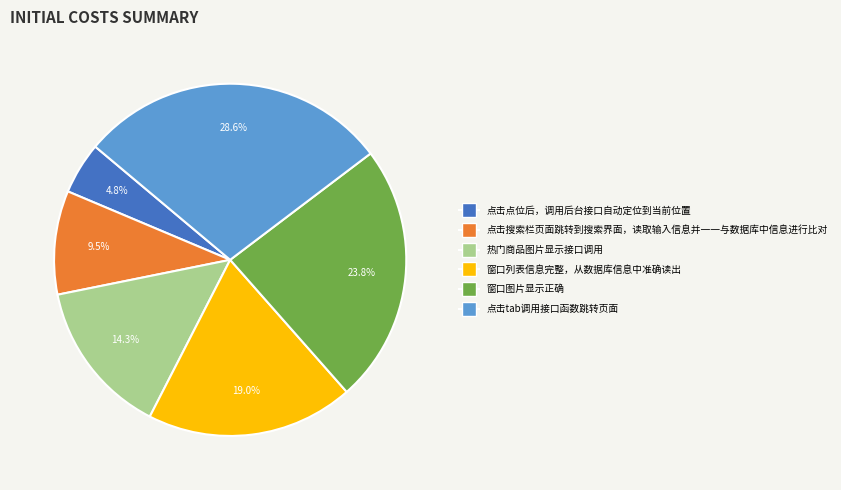

To the nearest percent, what is the combined percentage of 热门商品图片显示接口调用 and 窗口图片显示正确?

38%